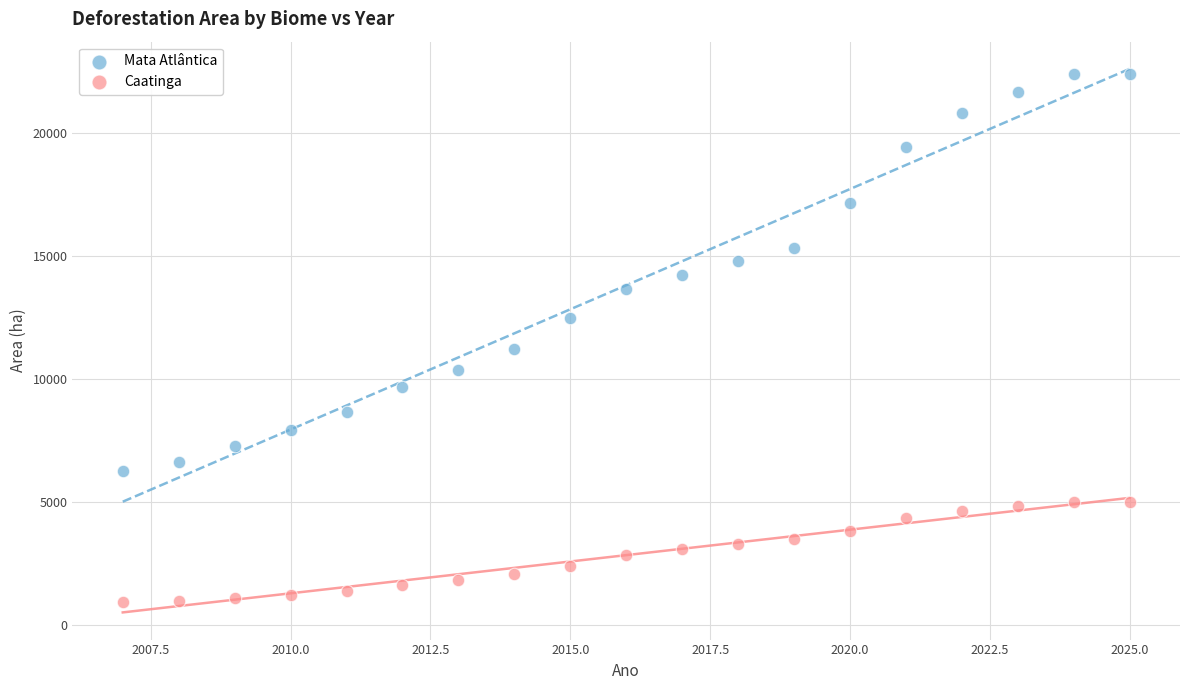

Which series contains the lowest Y value?

Caatinga